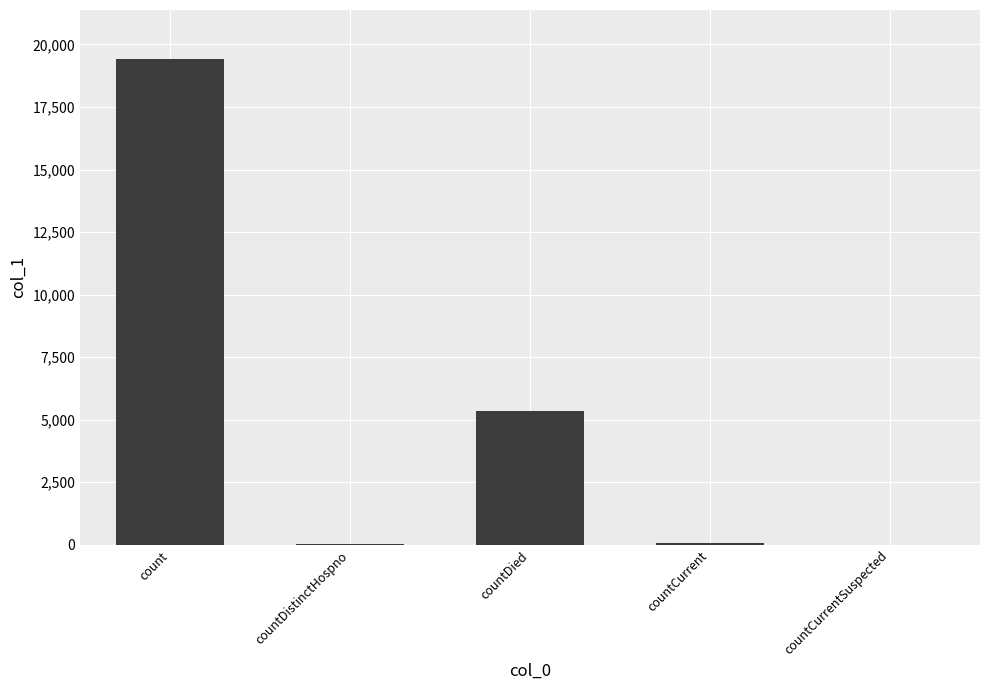

What is the maximum value shown in the chart?

19434